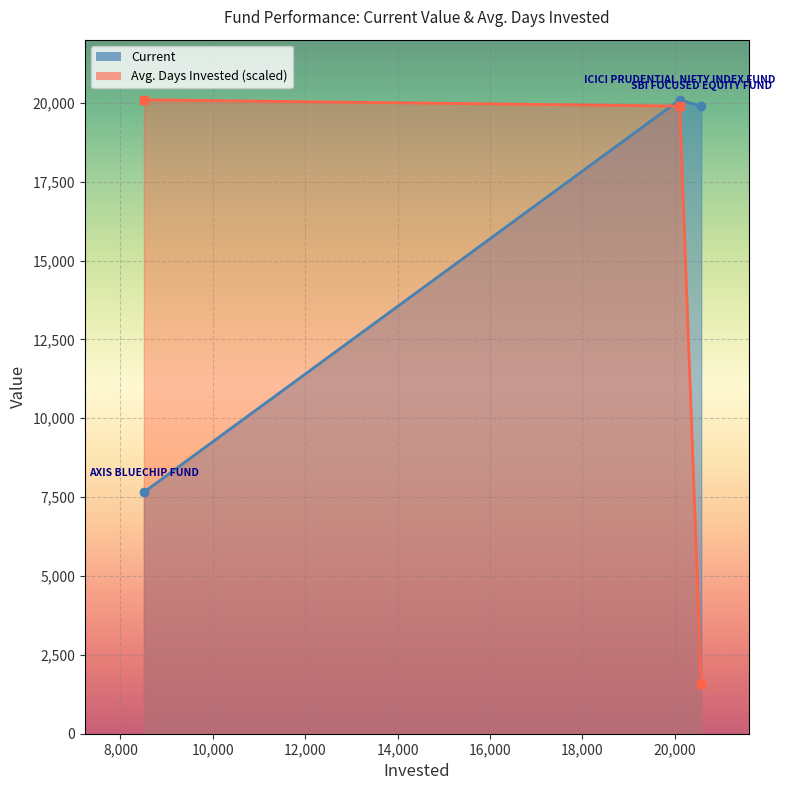

What position from the right is AXIS BLUECHIP FUND?

3